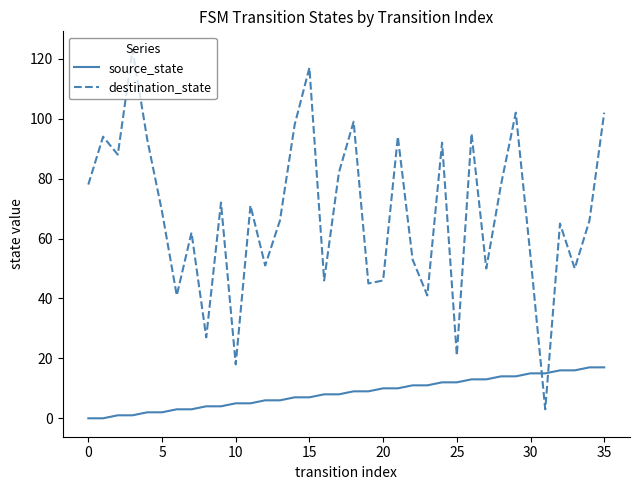

Which series has the largest total across all categories?

destination_state